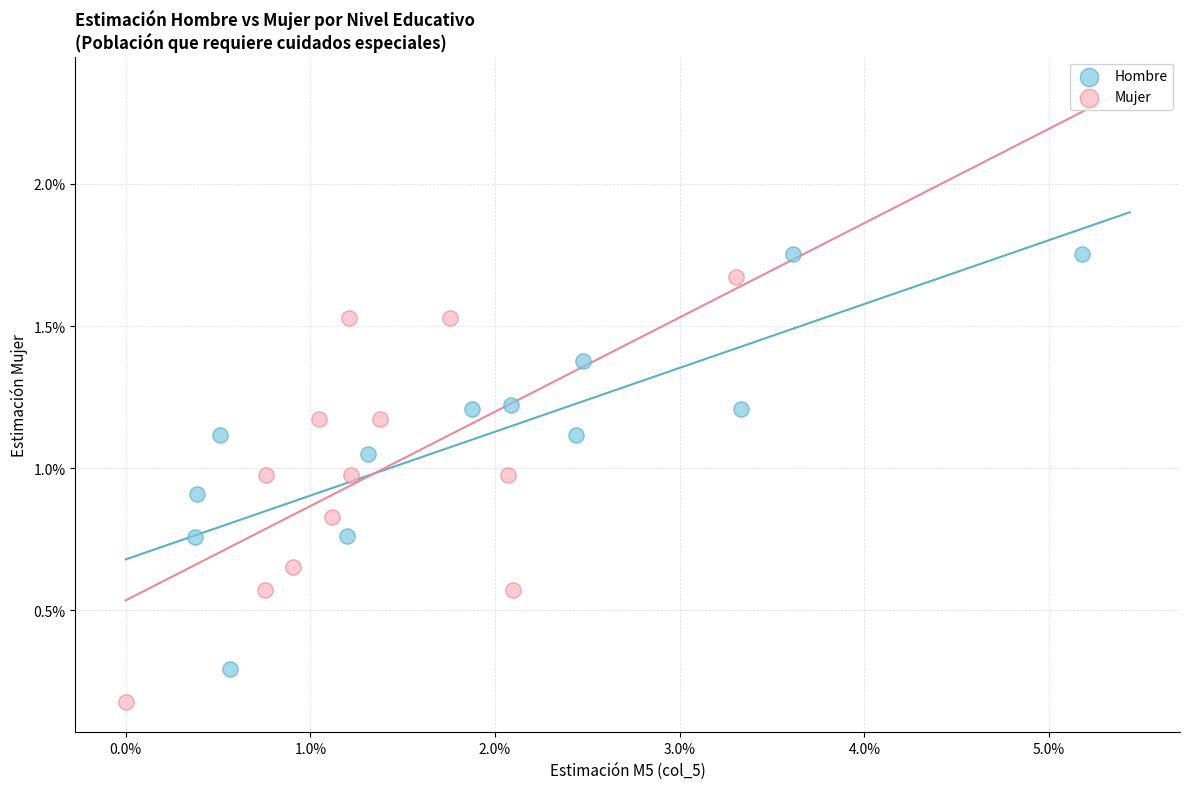

Which series has the widest spread of Y values?

Mujer